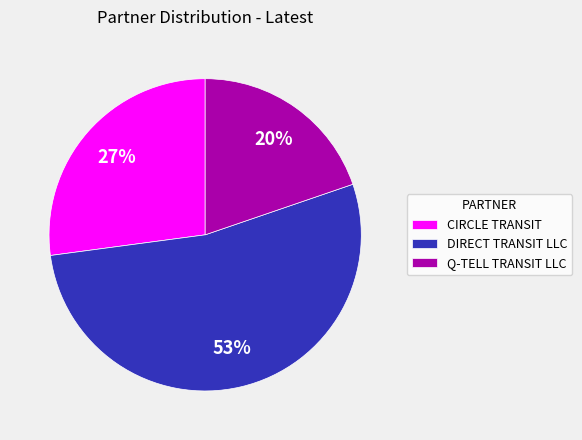

Combined, do DIRECT TRANSIT LLC and CIRCLE TRANSIT account for over 50%?

Yes